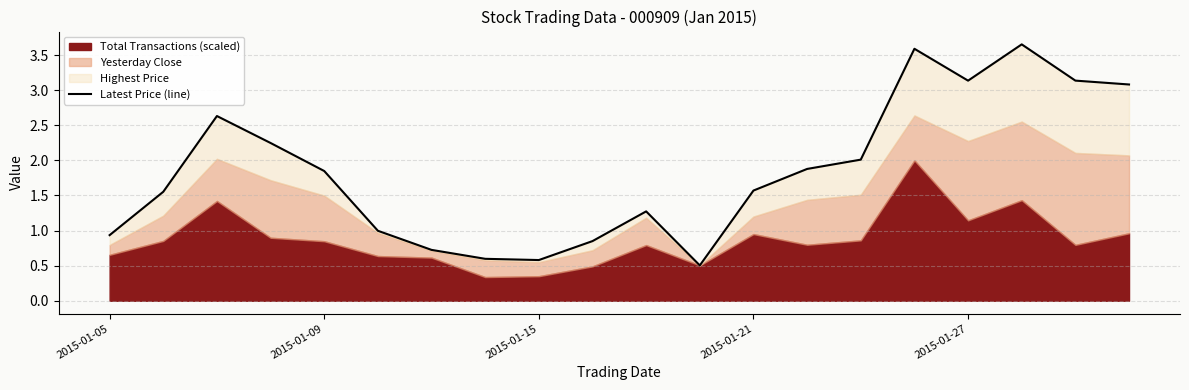

How many data points does each series have?

20